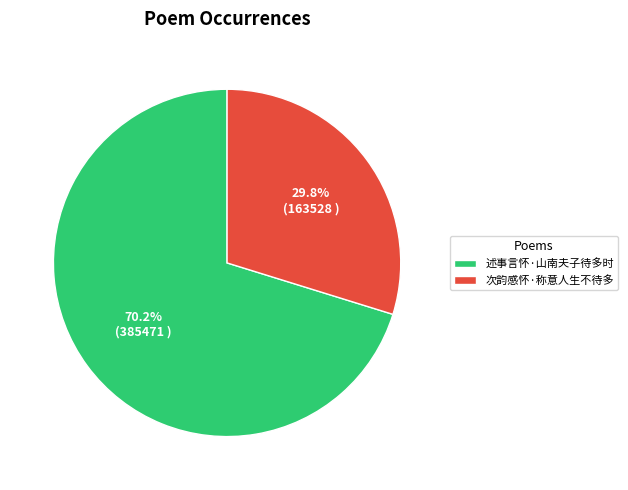

Which category has the biggest portion of the pie?

述事言怀·山南夫子待多时